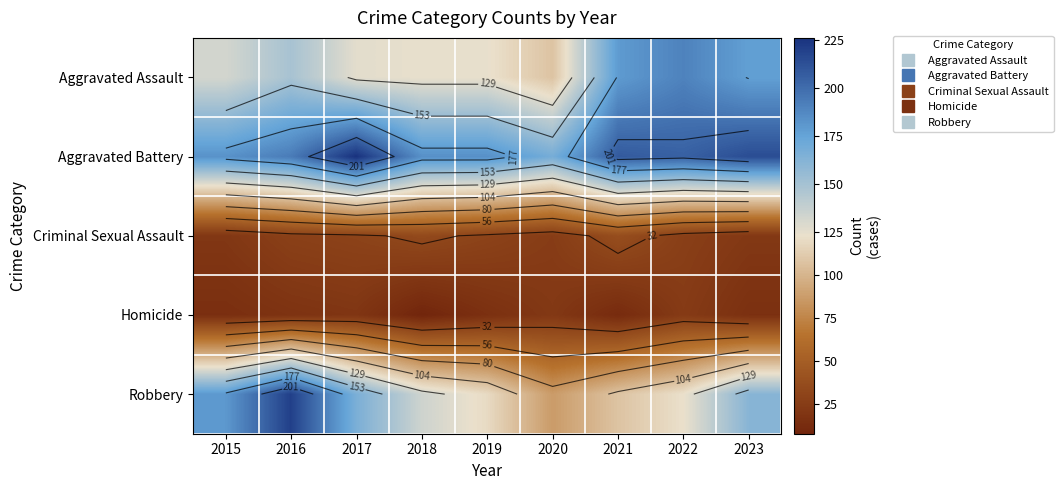

What is the total value across all series at 2016?

608